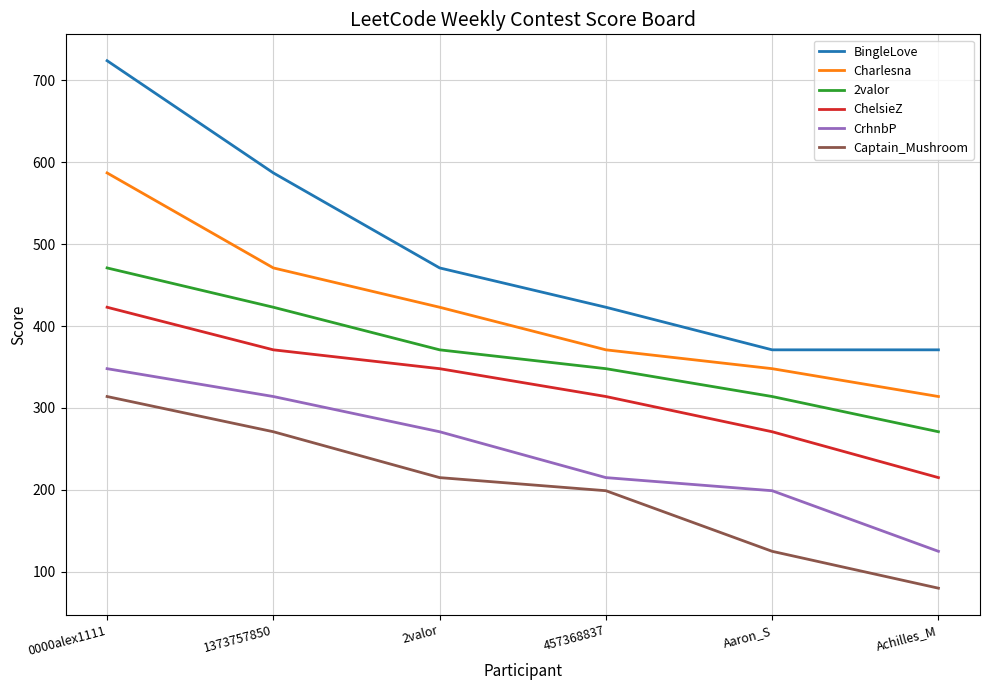

What is the difference between the highest and lowest values at 1373757850?

316